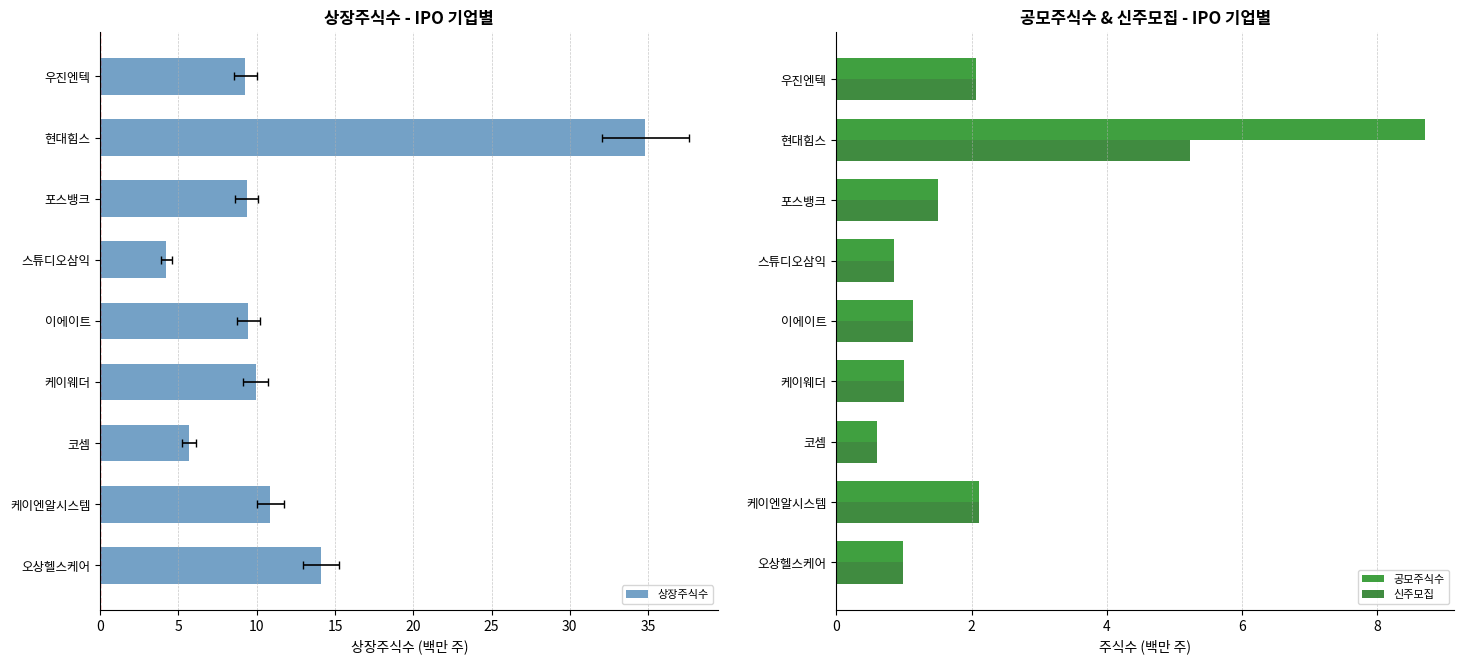

Reading left to right, transcribe all the data shown in this chart.

상장주식수: 14.1	10.9	5.7	9.9	9.5	4.2	9.4	34.8	9.3
공모주식수: 1.0	2.1	0.6	1.0	1.1	0.8	1.5	8.7	2.1
신주모집: 1.0	2.1	0.6	1.0	1.1	0.8	1.5	5.2	2.1